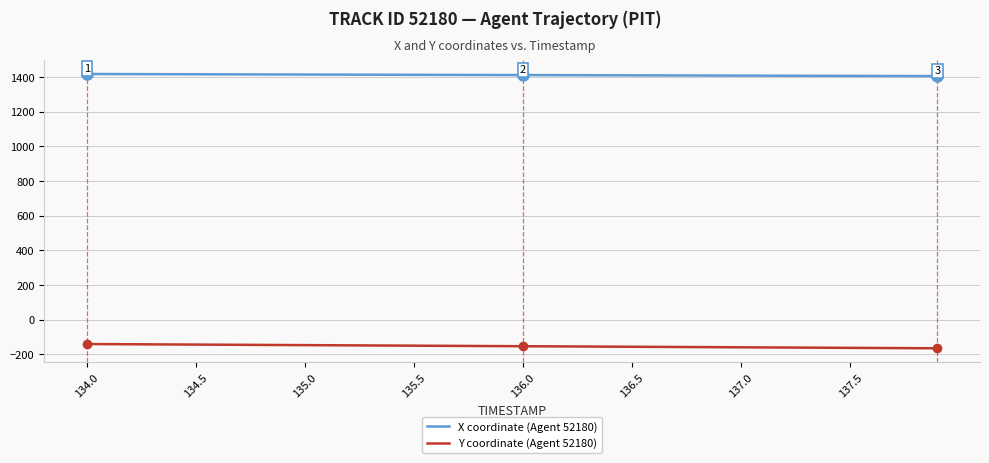

Is this an area chart (filled region under the line)?

No